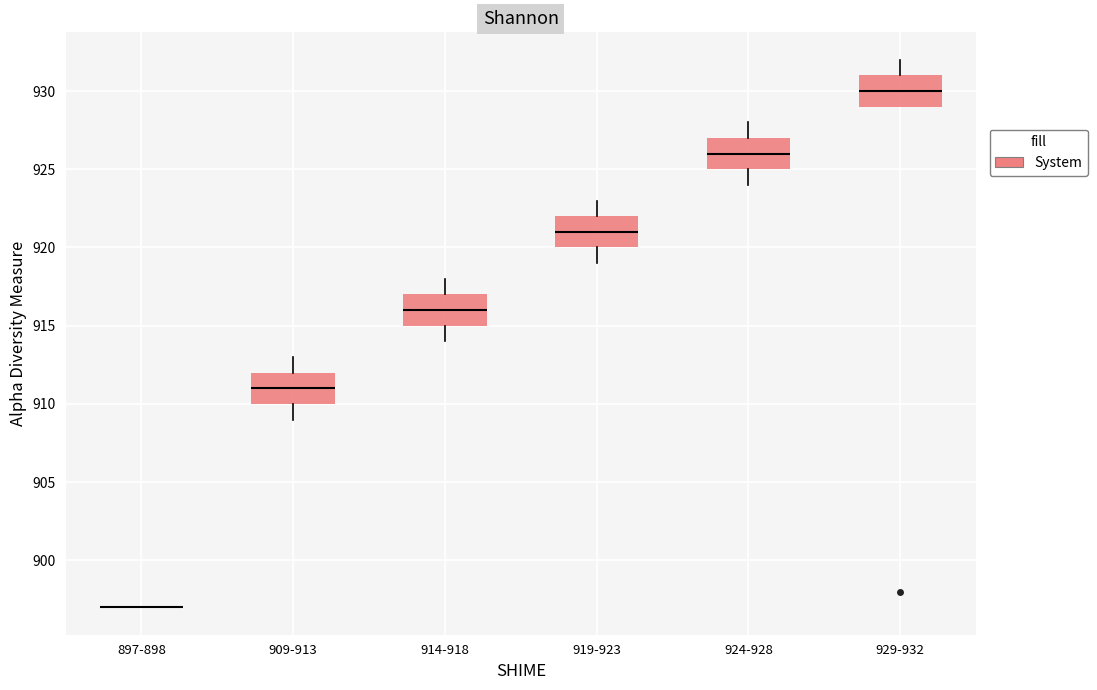

Where is the lower edge of the box for 914-918 on the y-axis? The values are not printed on the chart, so give them approximately, as read against the axis.

915